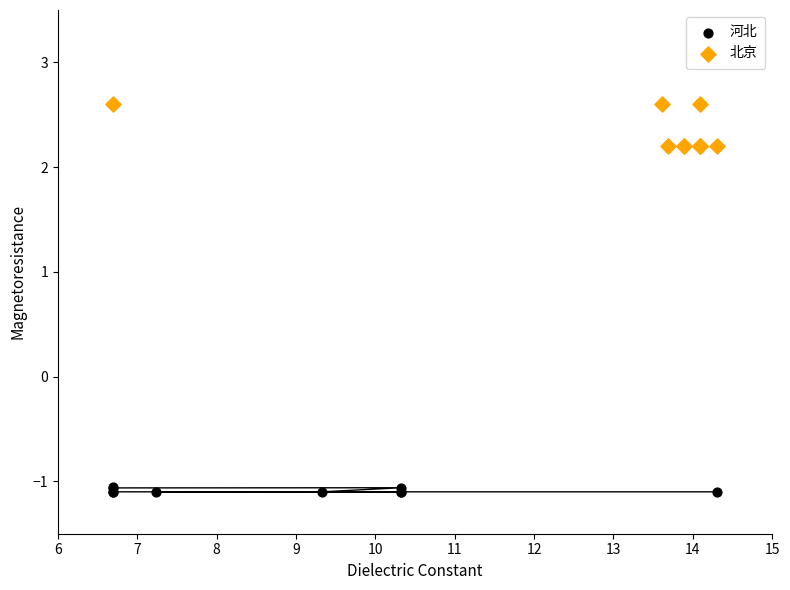

Which series reaches the minimum Y coordinate?

河北